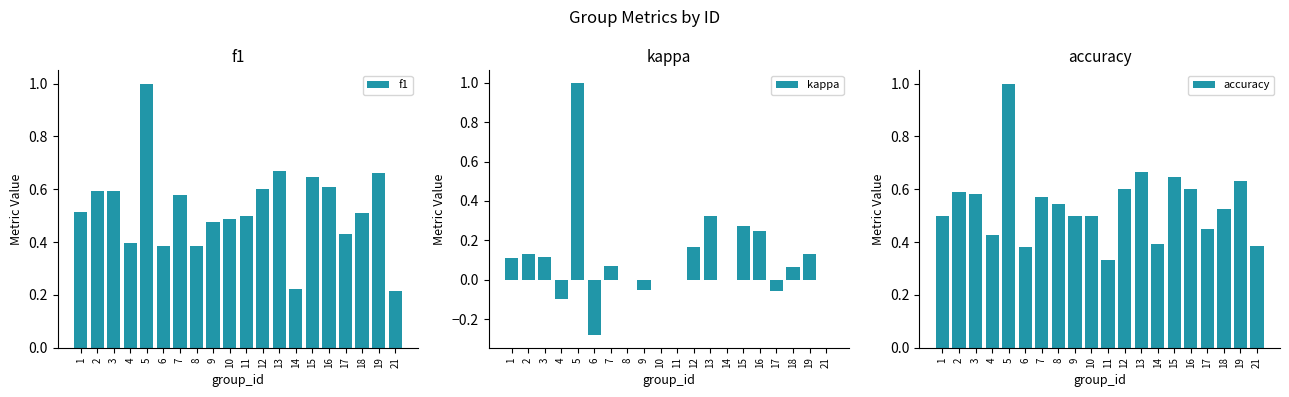

How many groups of bars are there?

20